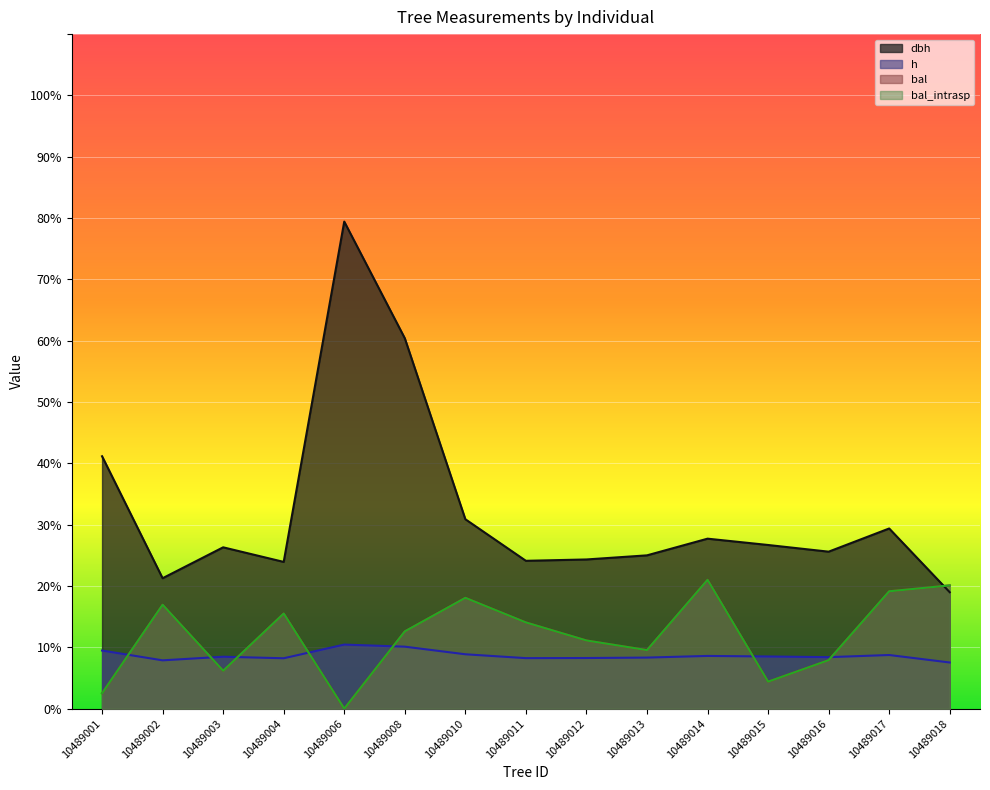

Where do dbh and bal_intrasp first cross each other?

10489017 and 10489018